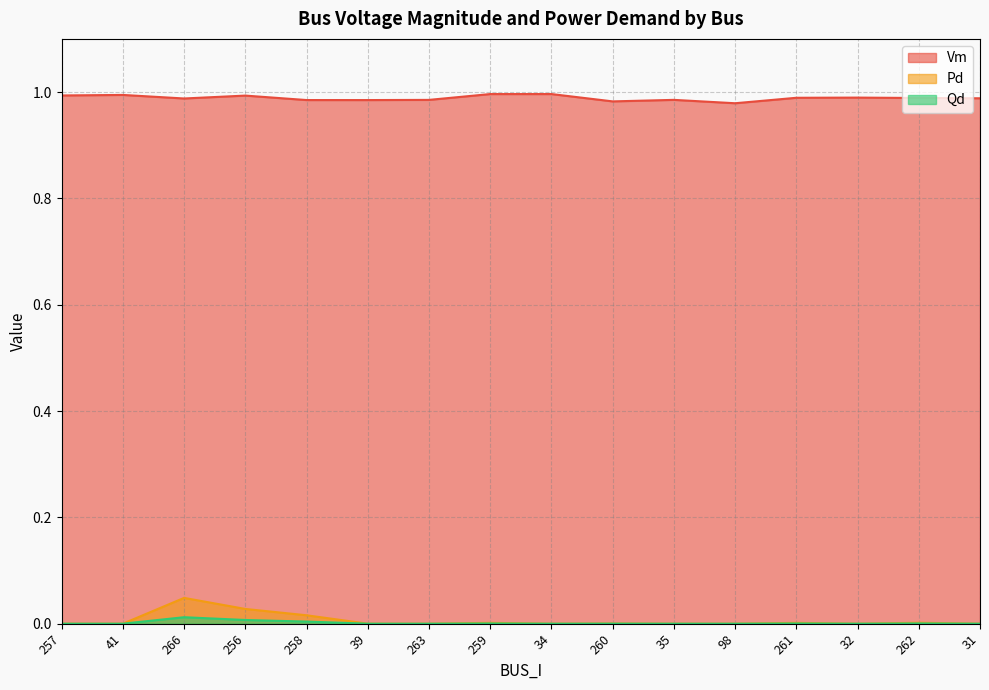

True or false: Pd and Qd intersect in this chart.

False